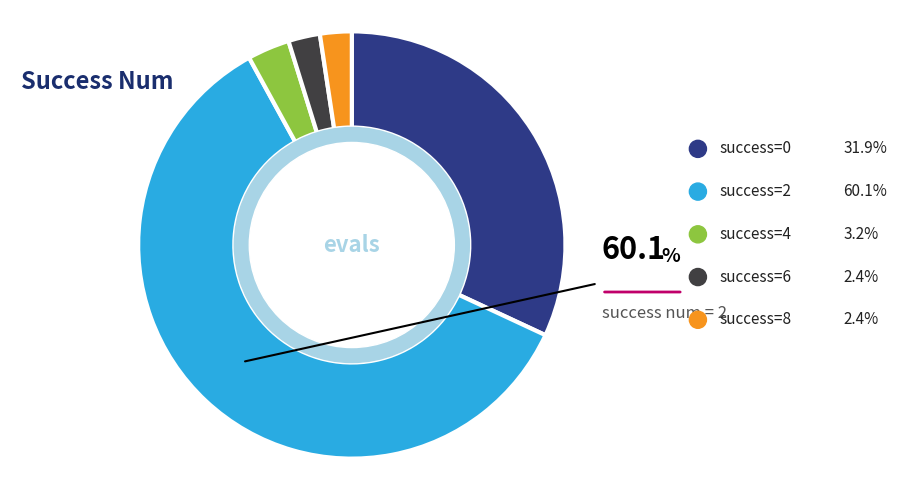

Does any single category account for the majority?

Yes